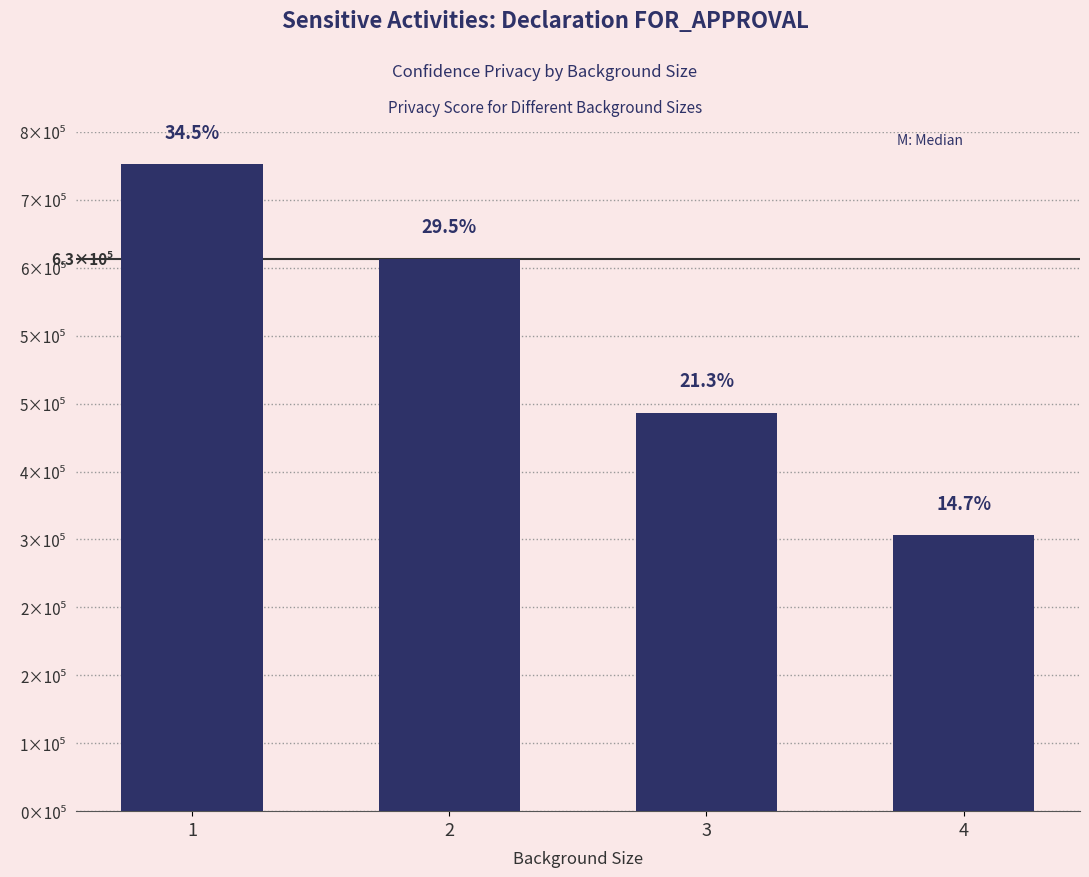

Are the bars horizontal?

No